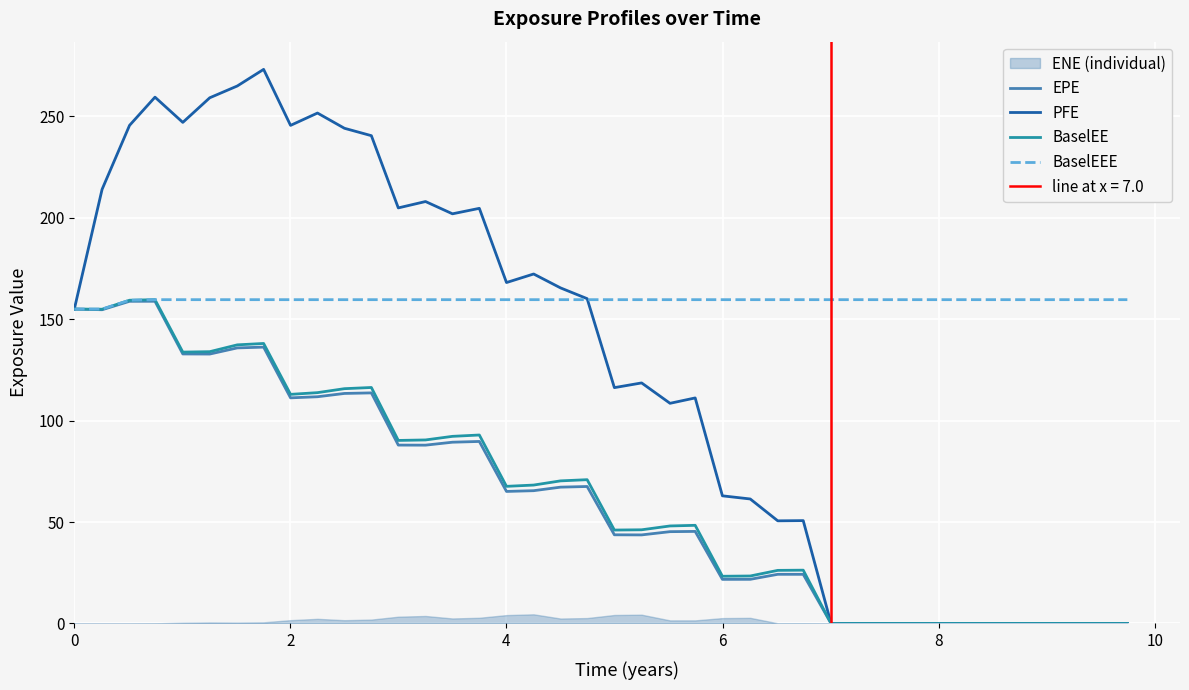

What is the total value across all series at 0?

619.8